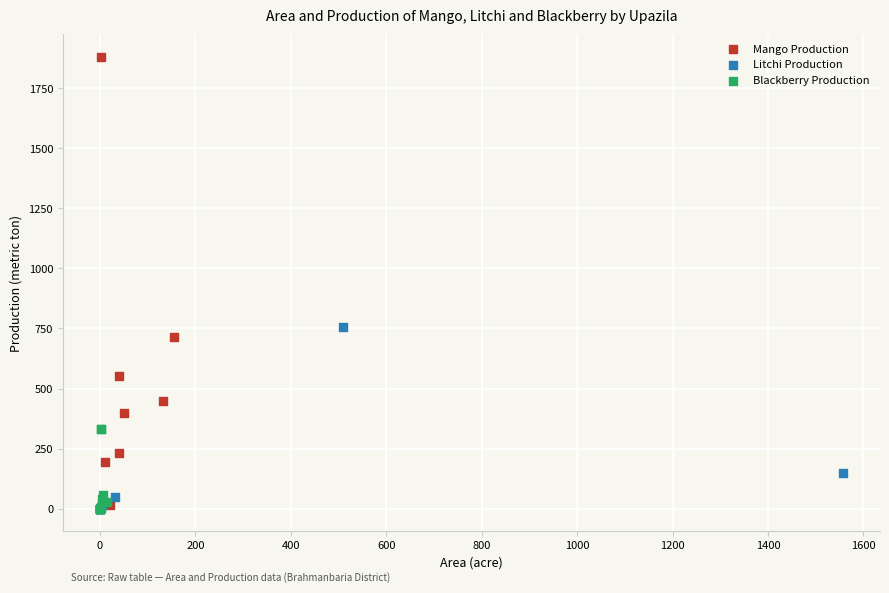

Which series reaches the maximum Y coordinate?

Mango Production